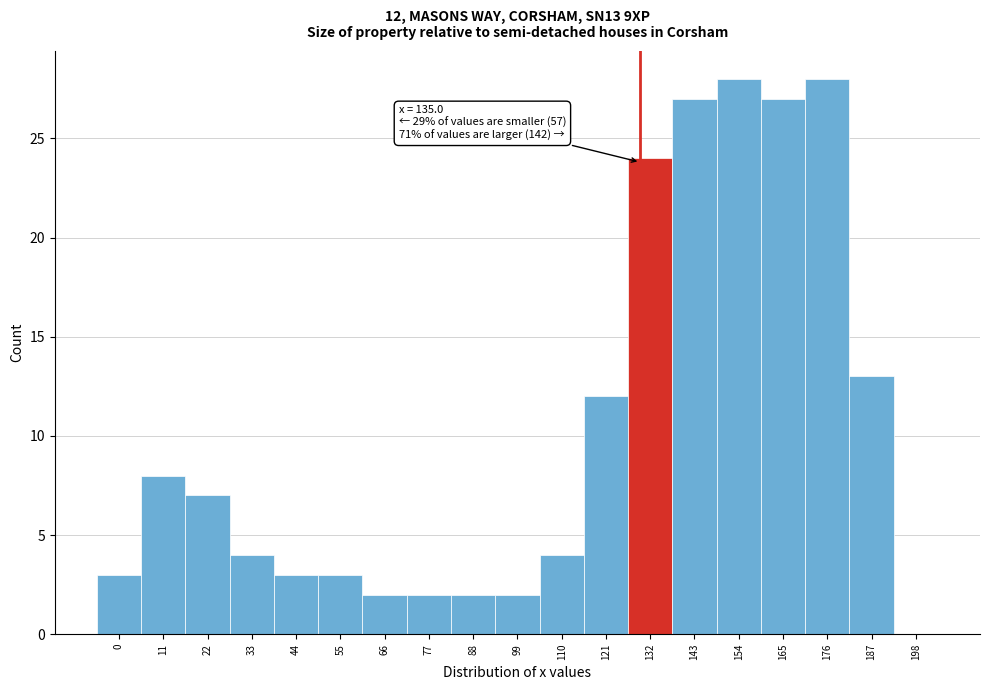

Reading right to left, extract all data points from this chart.

198=0	187=13	176=28	165=27	154=28	143=27	132=24	121=12	110=4	99=2	88=2	77=2	66=2	55=3	44=3	33=4	22=7	11=8	0=3